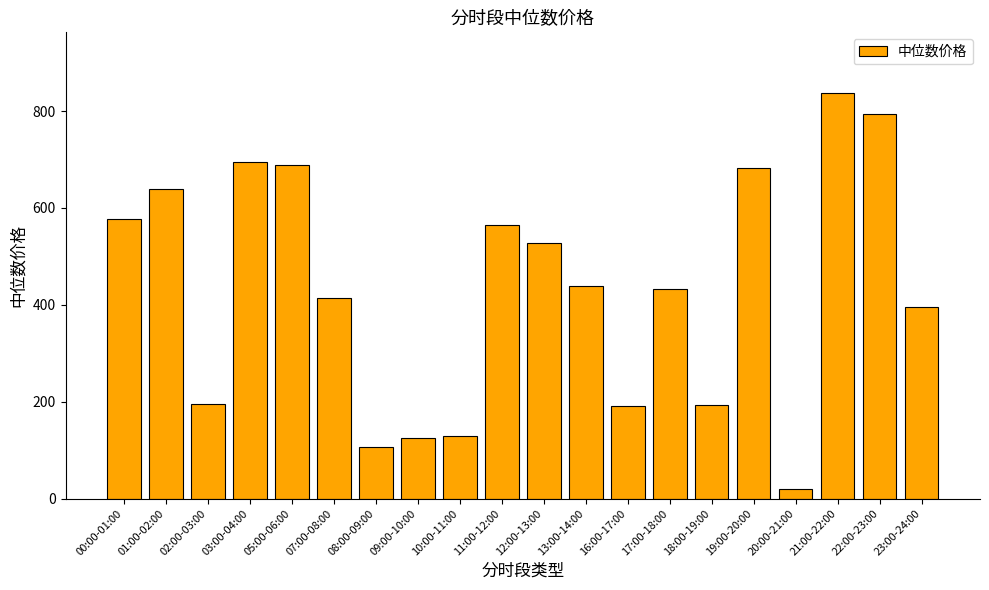

How many data points are less than 438?

10